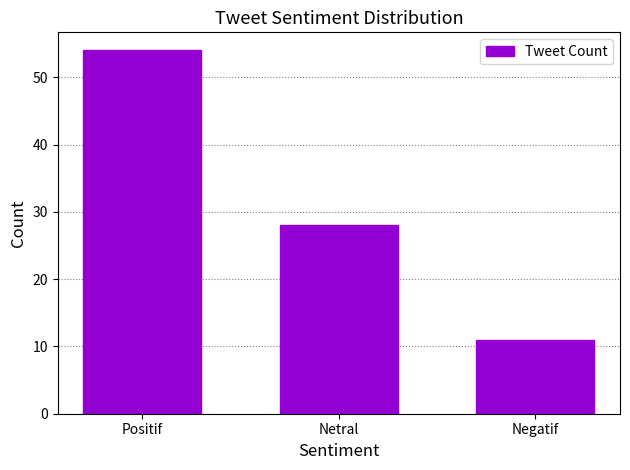

What position from the left is Netral?

2